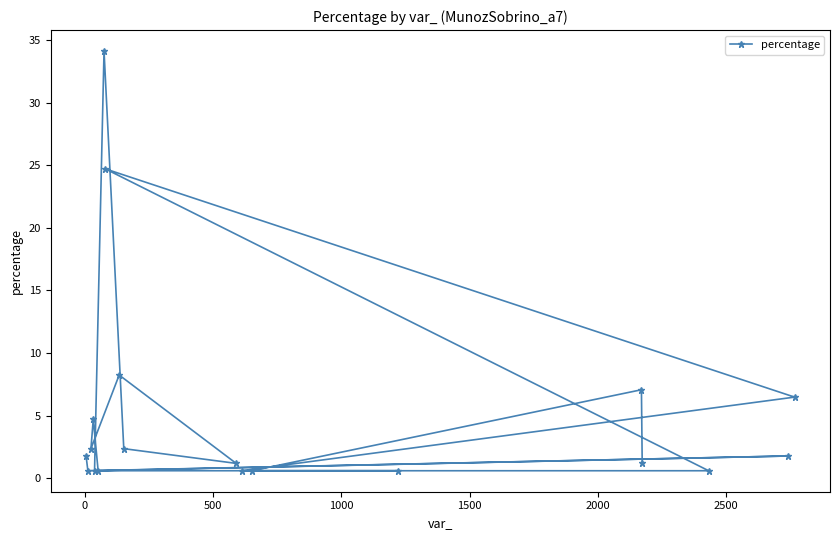

Reading right to left, transcribe all the data shown in this chart.

6.5	1.8	0.6	1.2	7.1	0.6	0.6	0.6	1.2	2.4	8.2	24.7	34.1	0.6	0.6	4.7	2.4	0.6	1.8